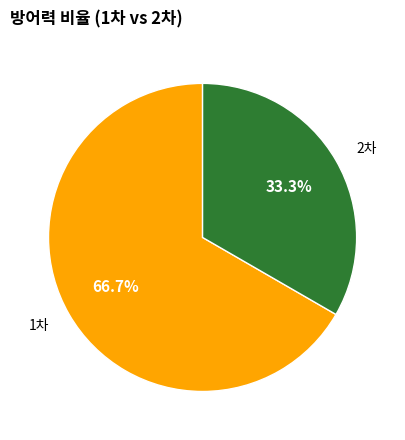

How many slices are in this pie chart?

2